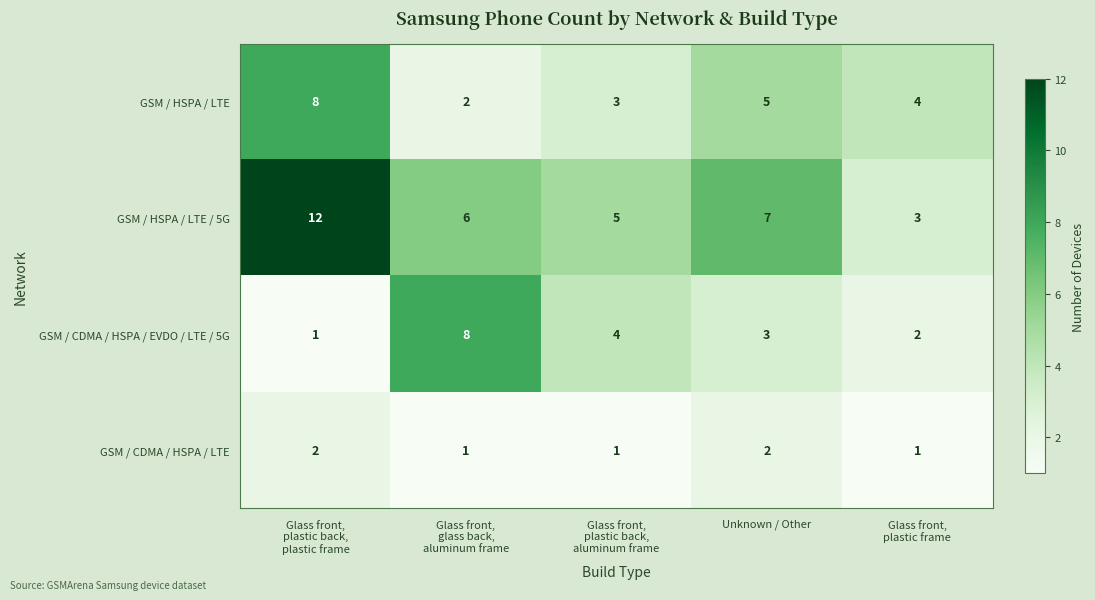

Where is GSM / HSPA / LTE / 5G nearest to the value 7?

Unknown / Other